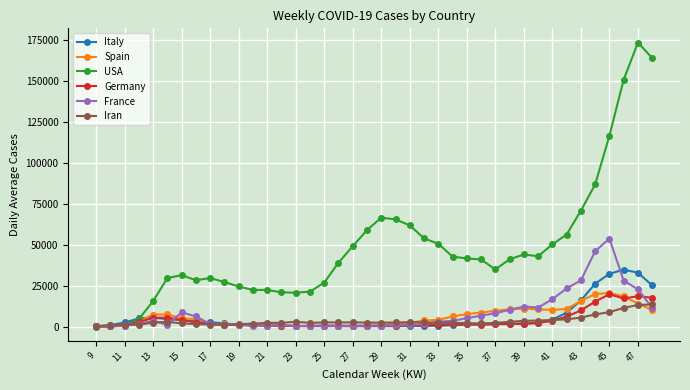

How many data points does each series have?

40